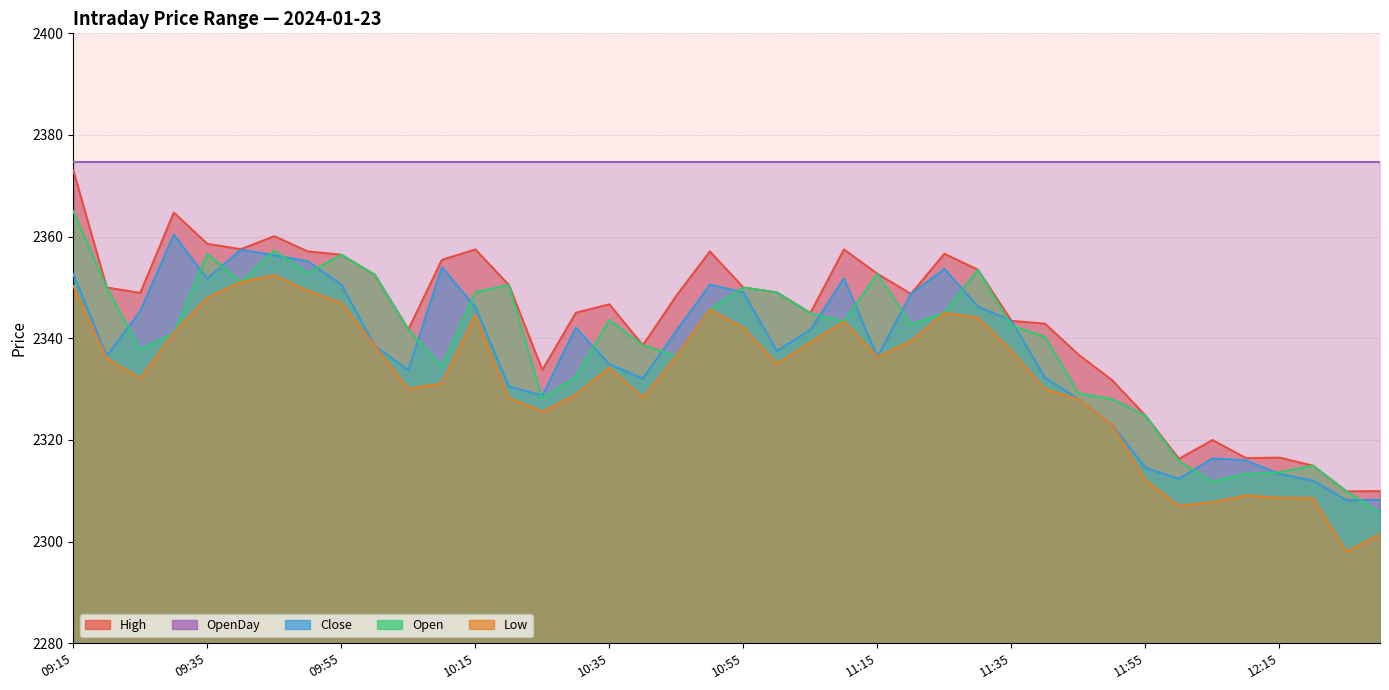

What is the difference between the Low values at 09:15 and 09:20?

14.2